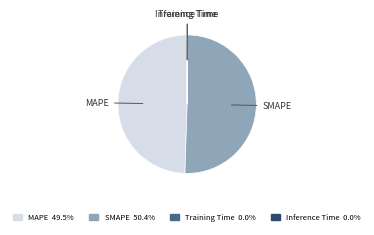

What is the largest slice in the pie chart?

SMAPE